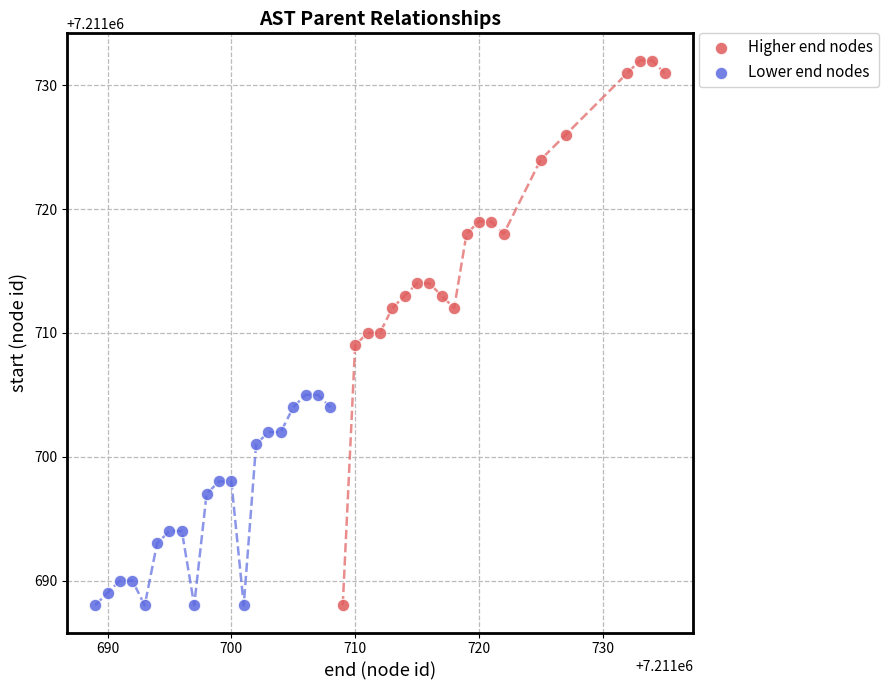

Which series reaches the maximum Y coordinate?

Higher end nodes